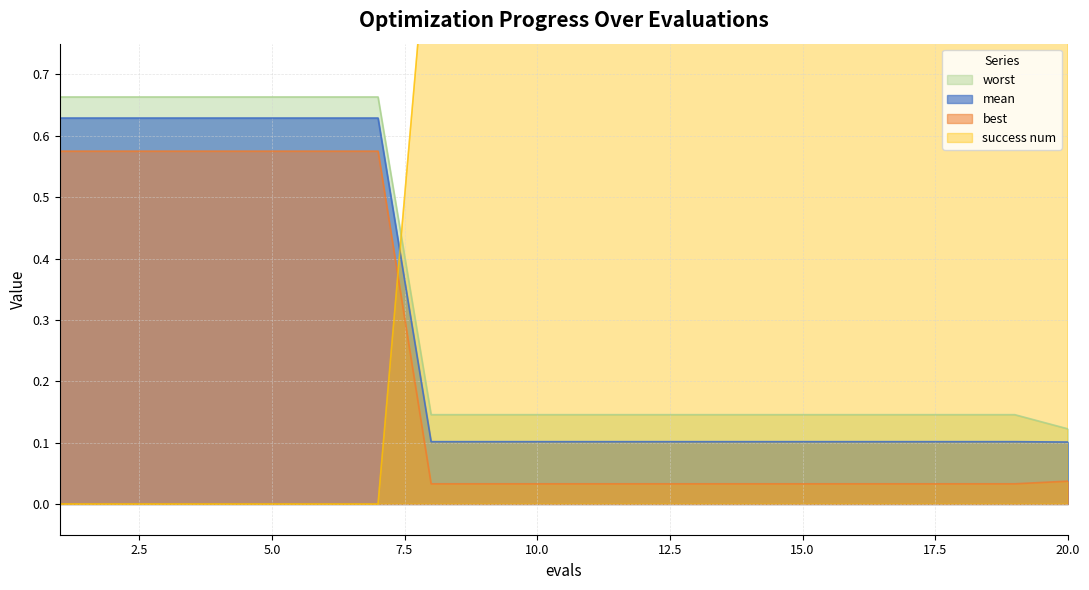

The mean series shows 0.1 at 8. True or false?

True